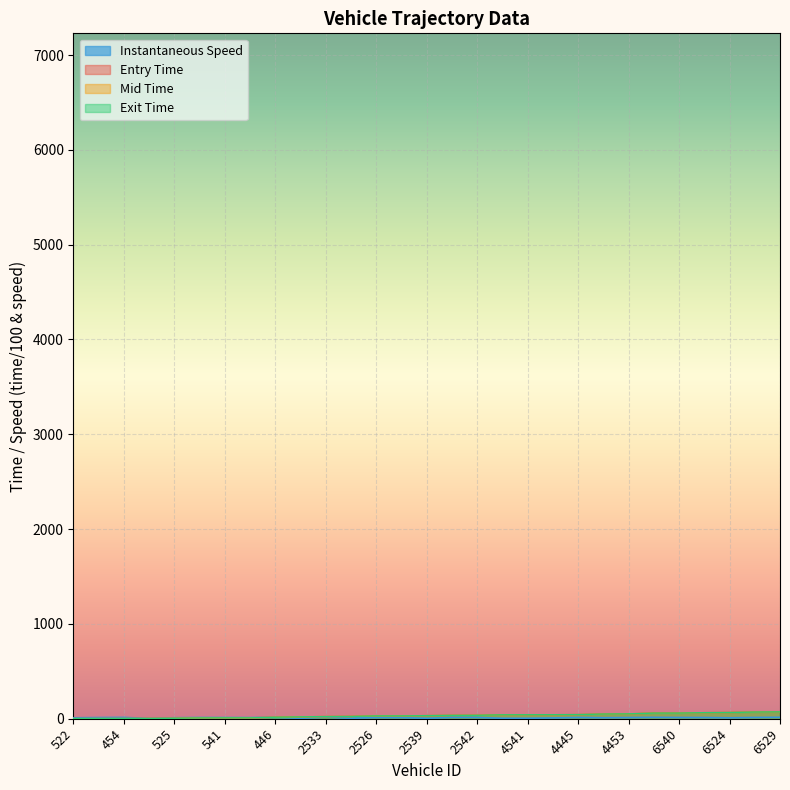

True or false: Entry Time has a value of 22.8 at 2533.

True